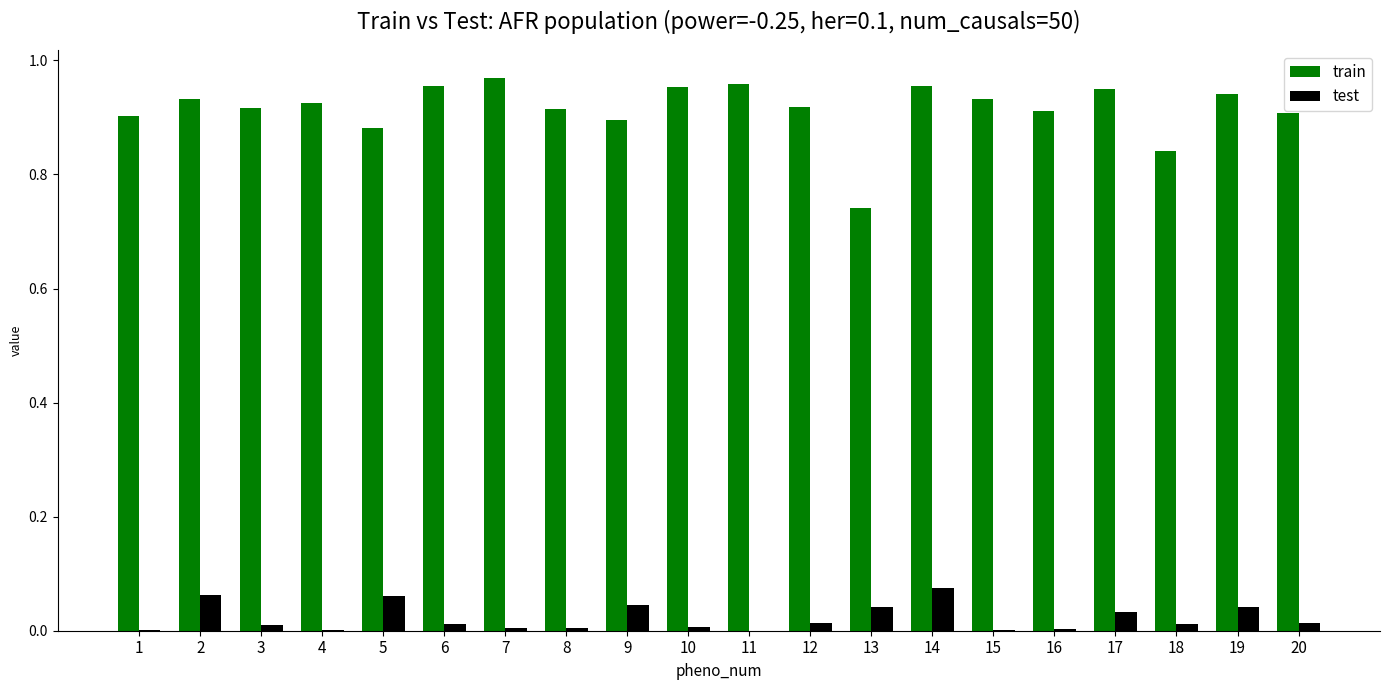

At which category is the sum across all series the highest?

14